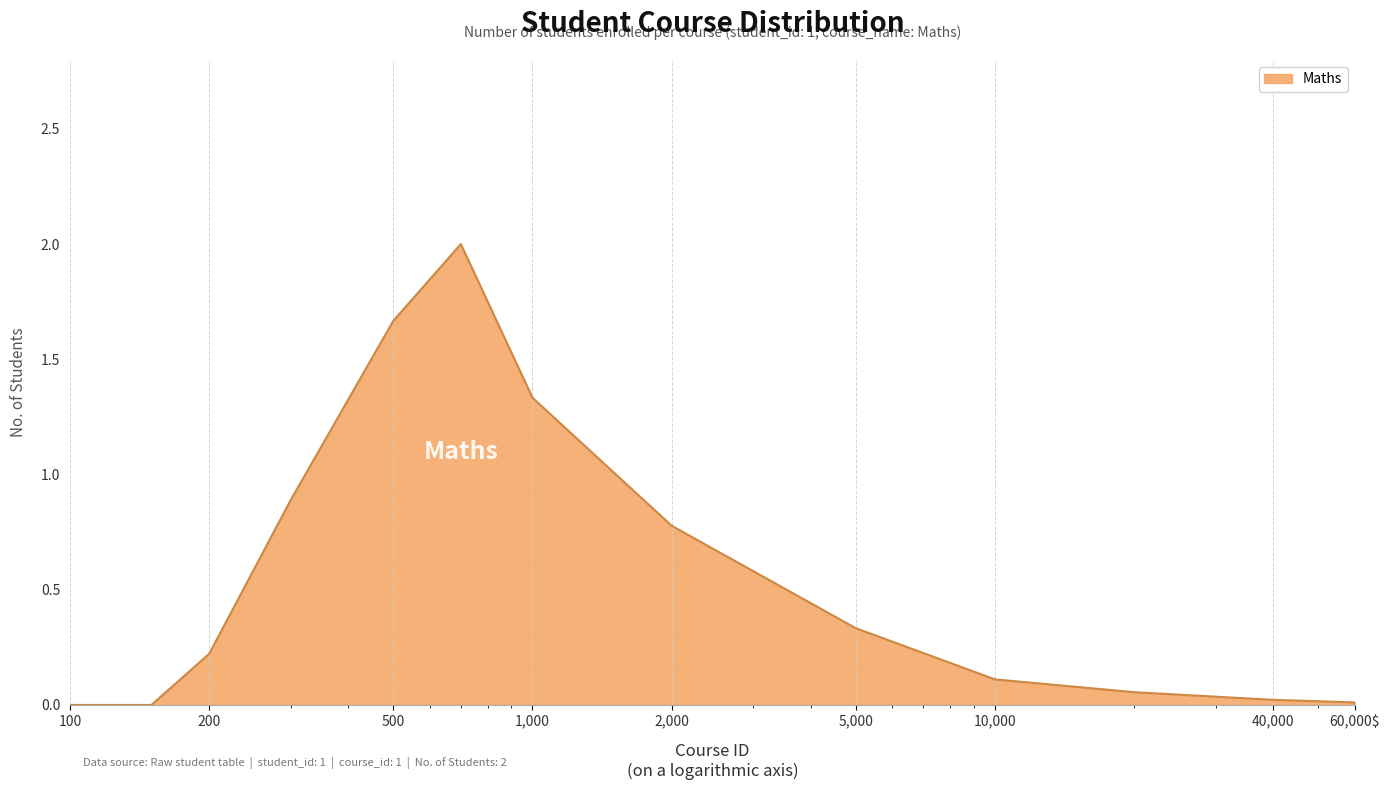

What is the maximum value shown in the chart?

2.0